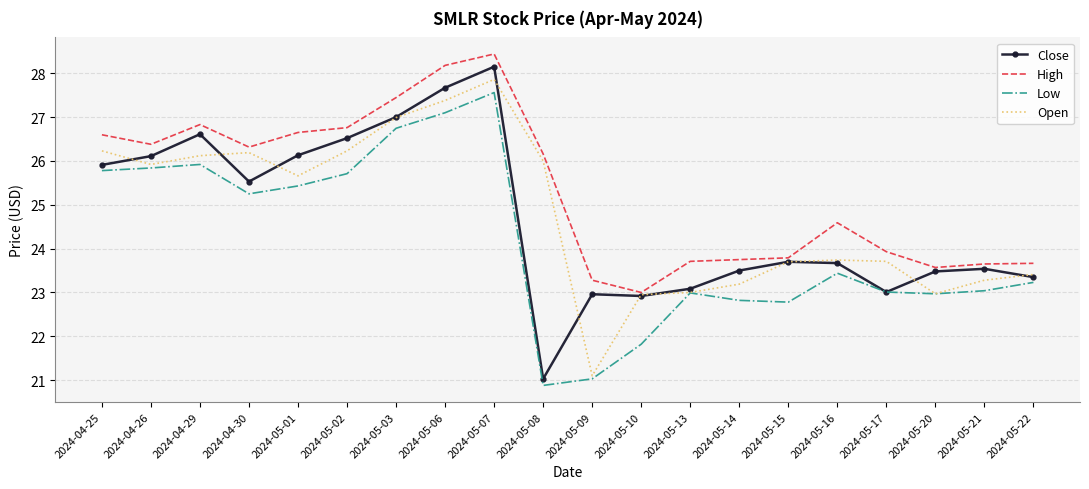

True or false: Low and High intersect in this chart.

False